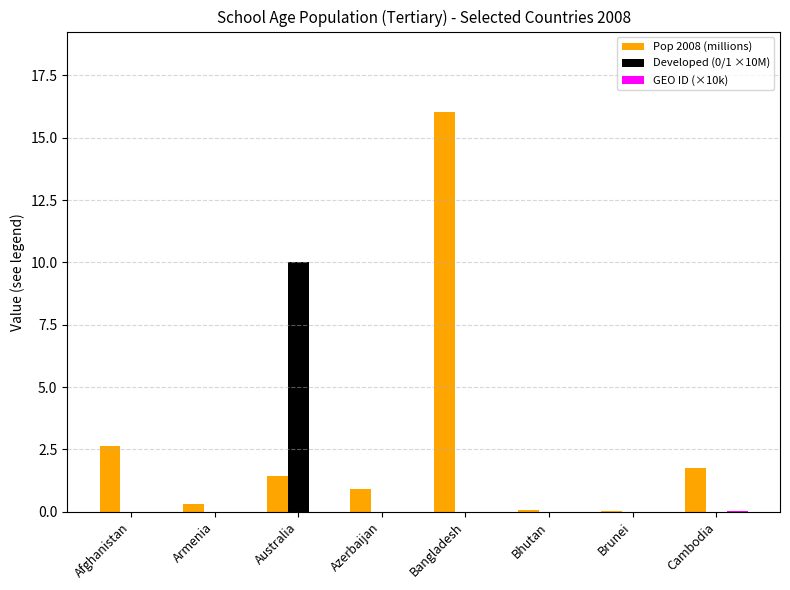

What is the sum of all Developed (0/1 ×10M) values?

10.0